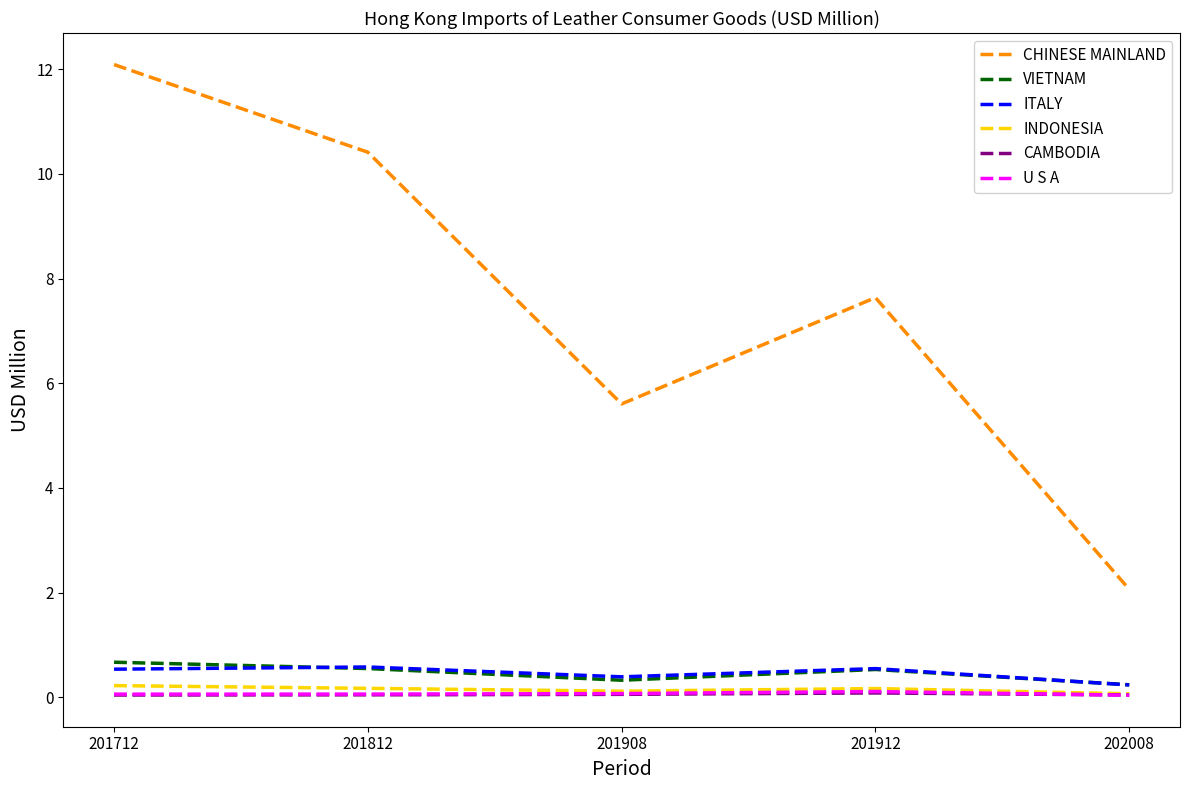

True or false: INDONESIA has more than 2 points higher than both neighbors.

False